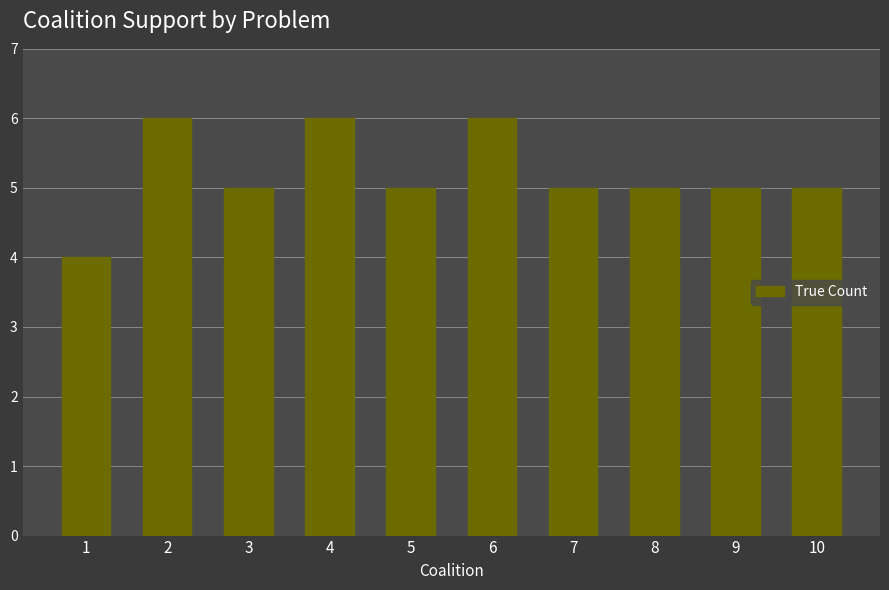

What is the ratio of the value at 4 to the value at 9?

1.2